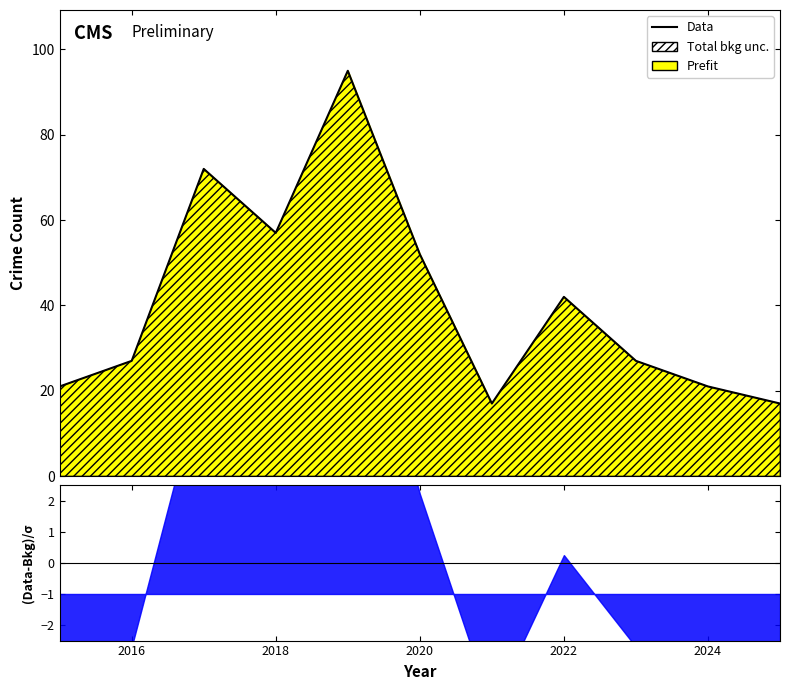

True or false: there are more than 1 points higher than both neighbors.

True